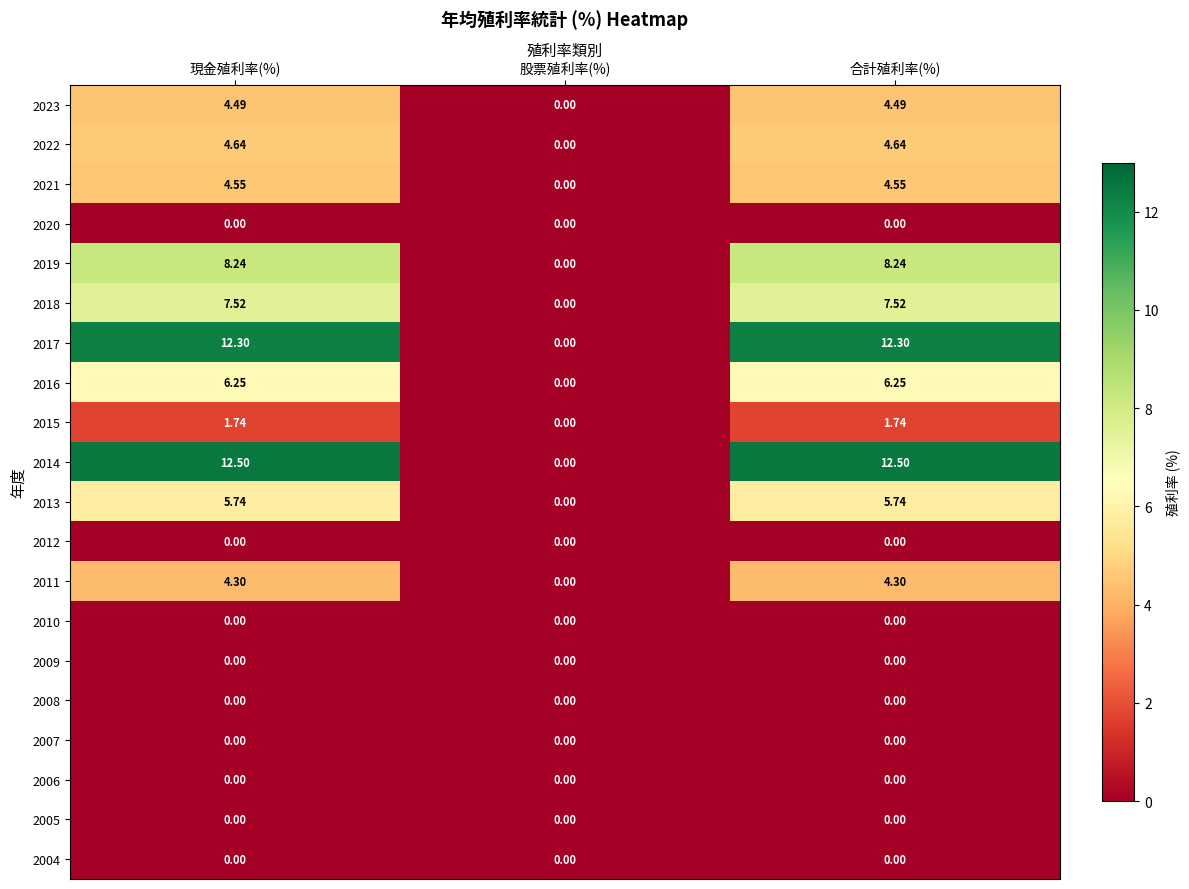

Which series has the largest total across all categories?

2014